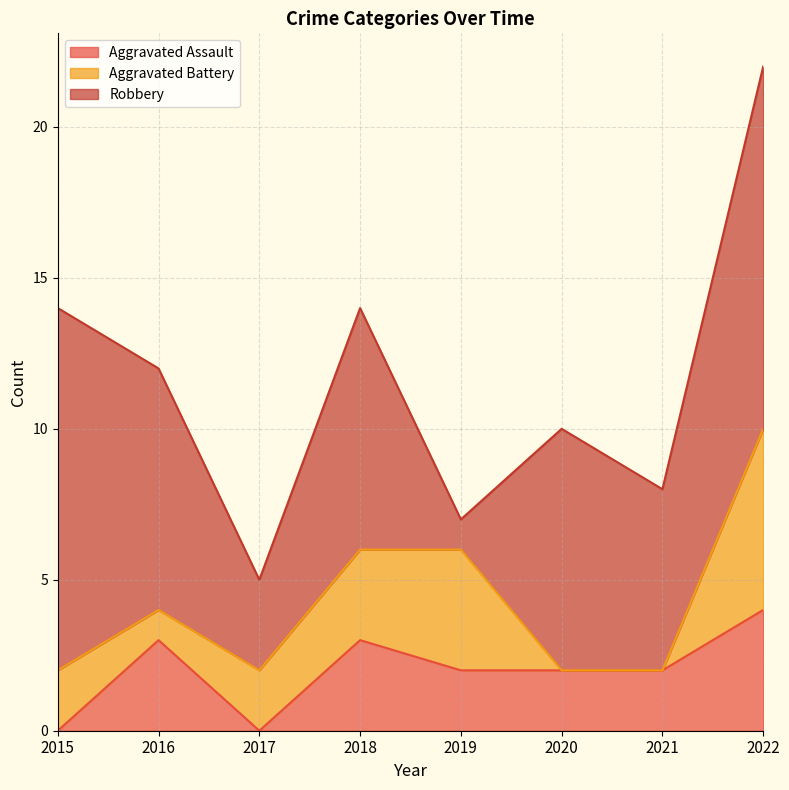

List the series in order of their peak value, lowest first.

Aggravated Assault, Aggravated Battery, Robbery